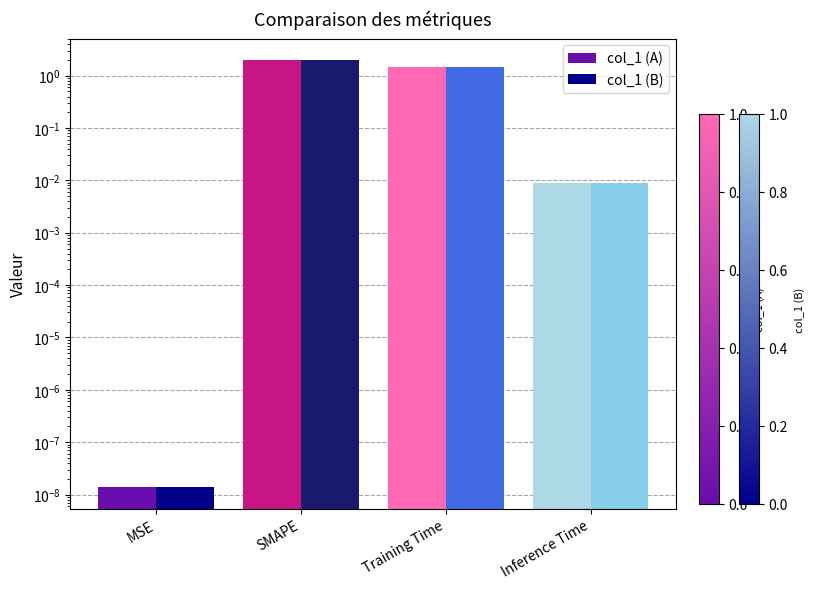

List the series in order of their peak value, highest first.

col_1 (A), col_1 (B)